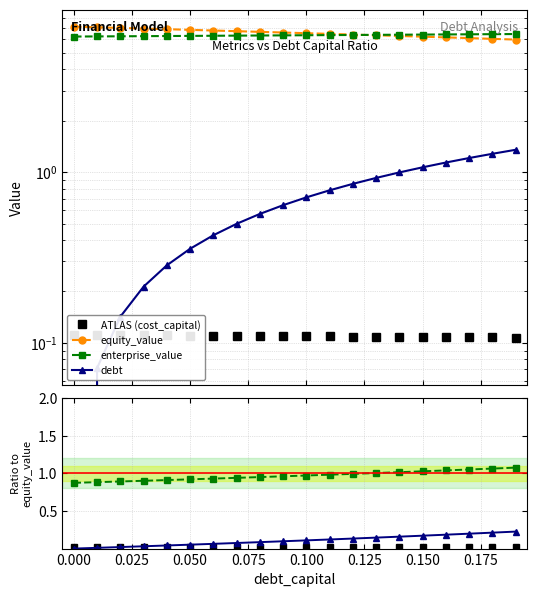

Does the chart have visible grid lines?

Yes